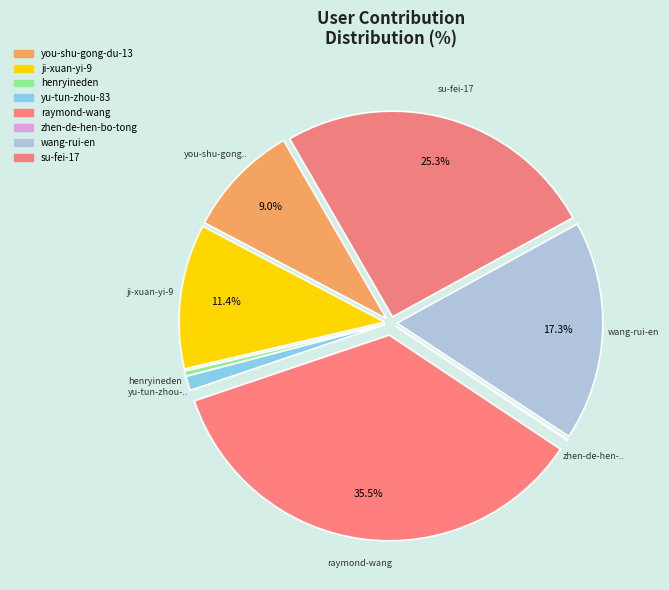

To the nearest percent, what is the average slice percentage?

12%